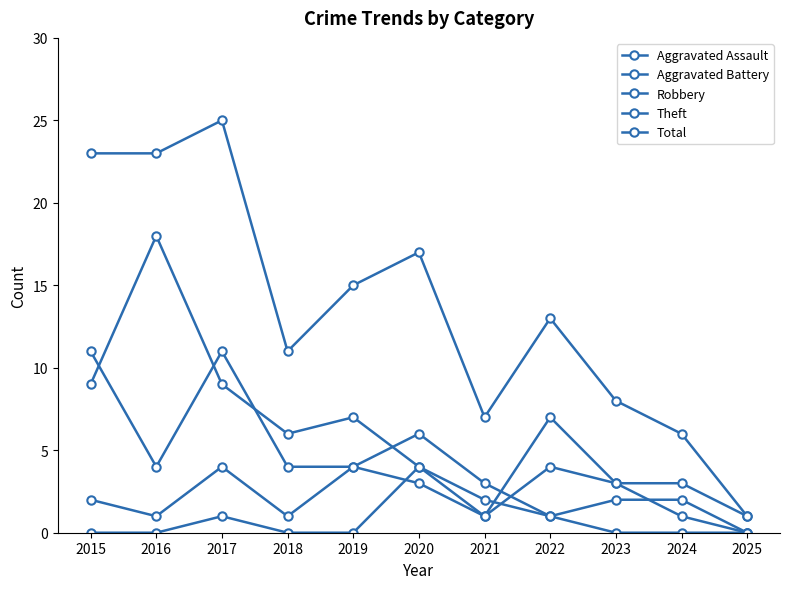

Is this an area chart (filled region under the line)?

No